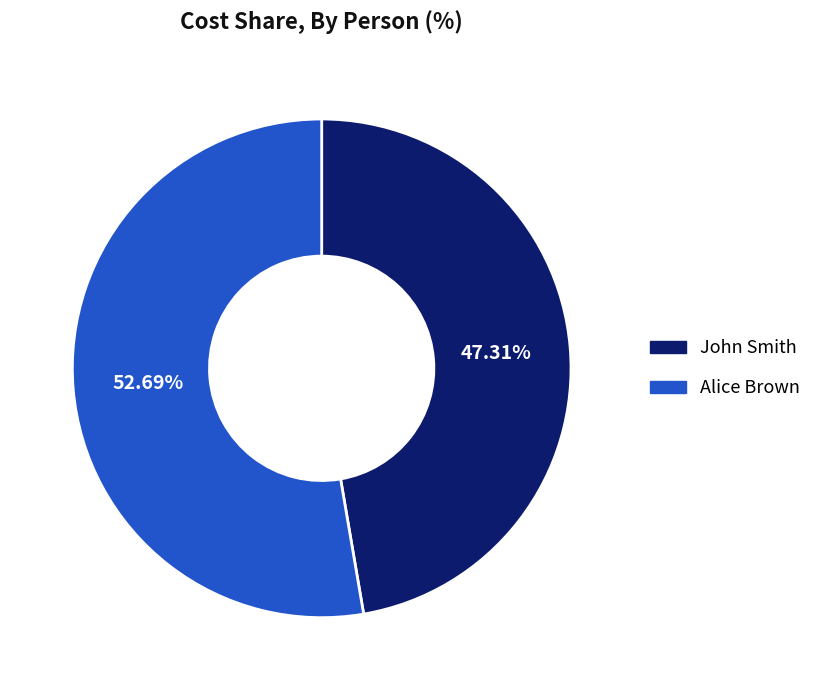

Rank the categories by value from lowest to highest.

John Smith, Alice Brown